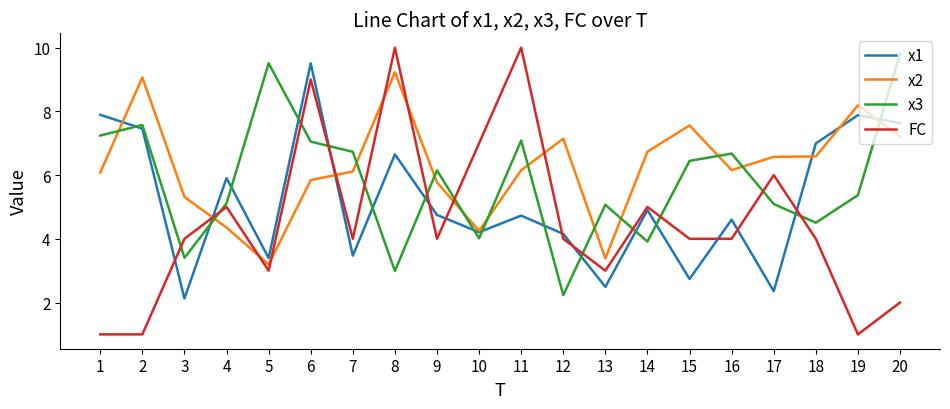

Where is x3 nearest to the value 6?

9